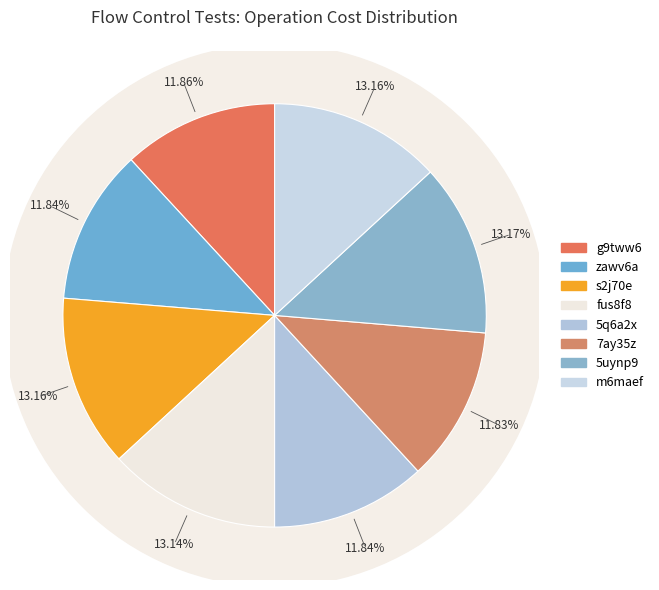

How much of the chart is everything except fus8f8?

86.9%